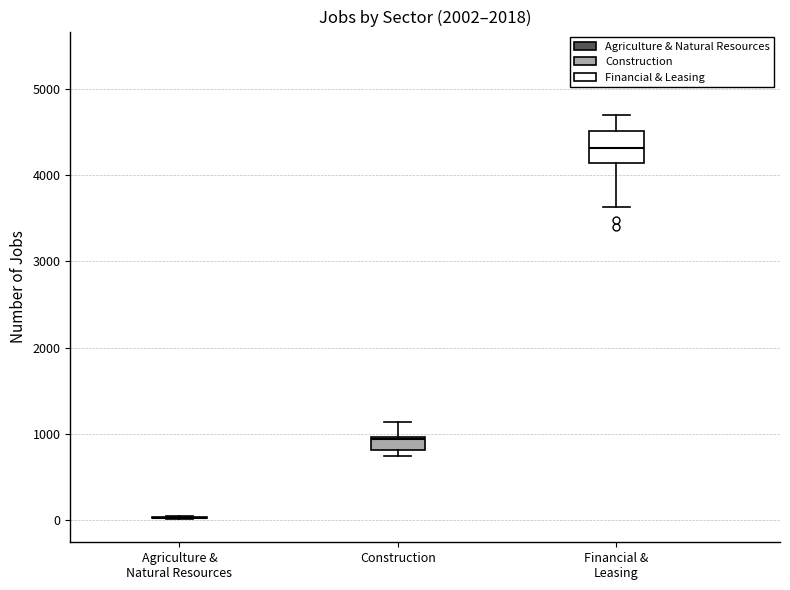

Reading left to right, transcribe this box plot: for each box, give where its median line is, the range the box spans, and where its two whiskers end, as read against the y-axis. The values are not printed on the chart, so give them approximately, as read against the axis.

Agriculture & Natural Resources: box collapsed to a line at 0, whiskers 0 to 0
Construction: median 900, box 800 to 1000, whiskers 700 to 1100
Financial & Leasing: median 4300, box 4100 to 4500, whiskers 3600 to 4700